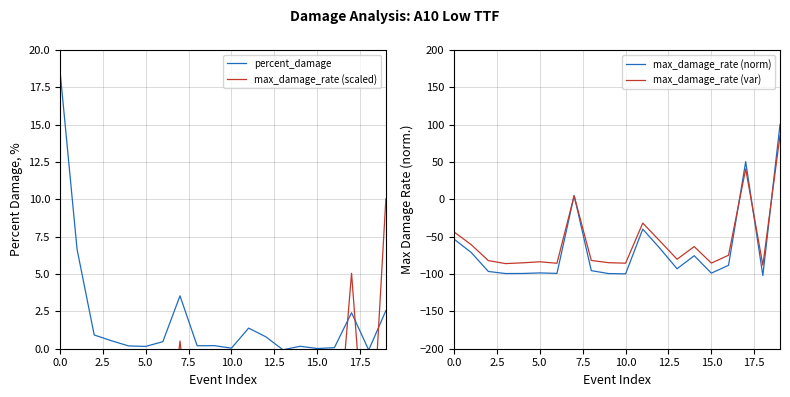

Which label corresponds to the largest value in the chart?

19